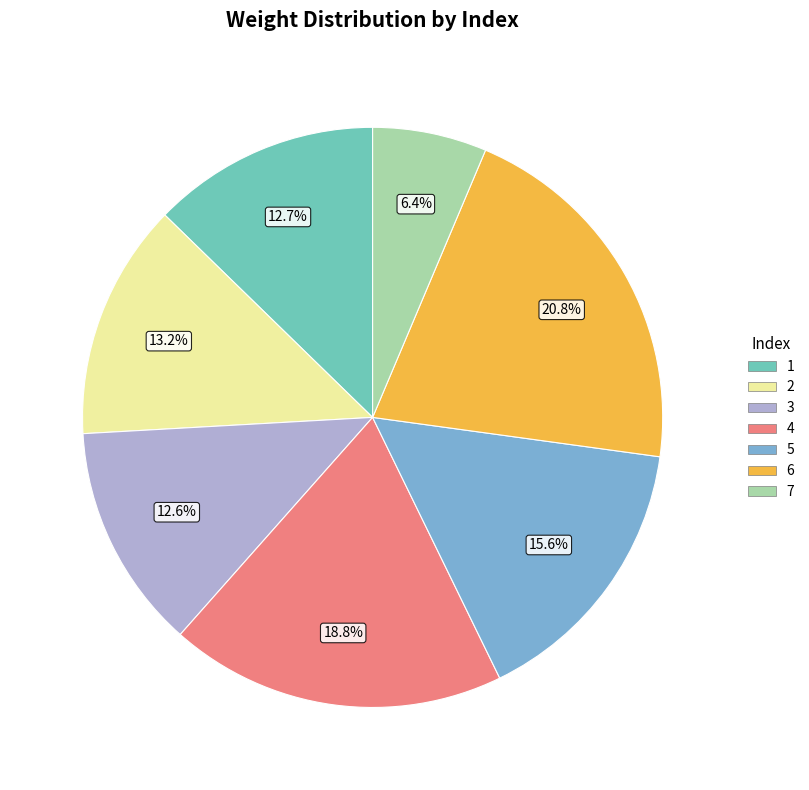

What is the largest slice in the pie chart?

6